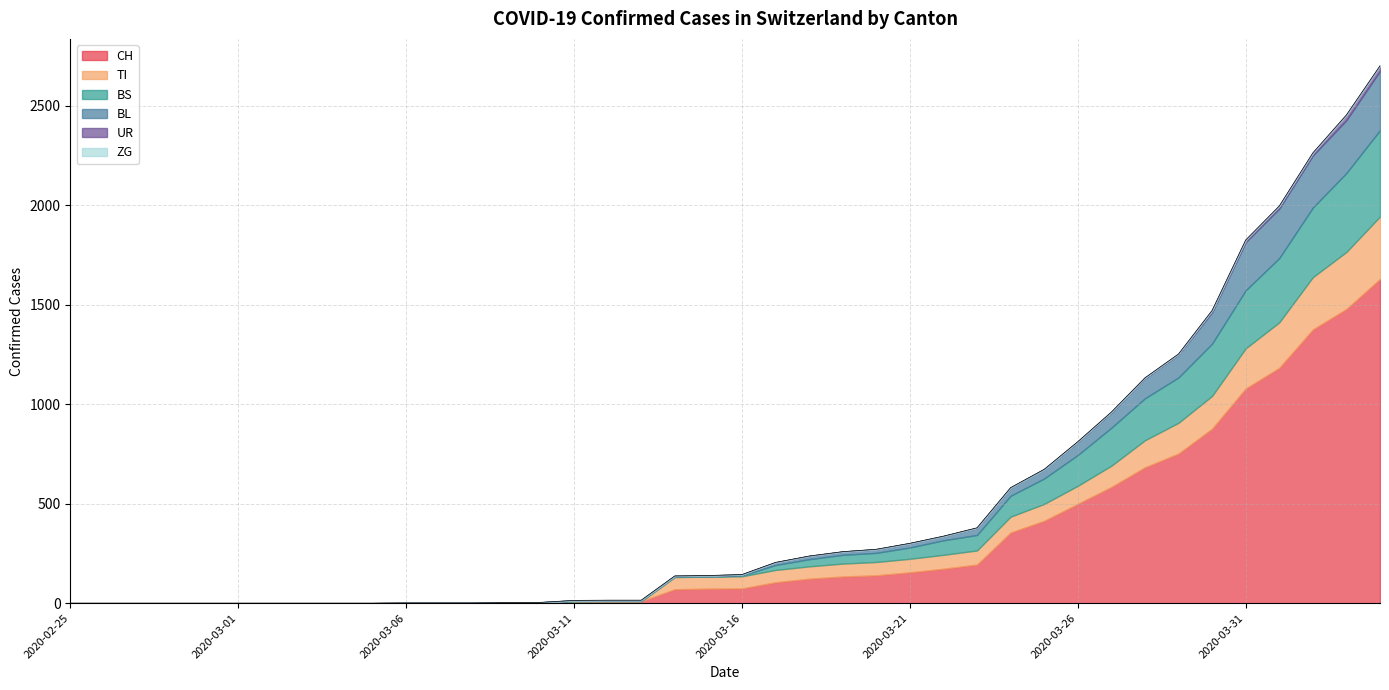

True or false: UR and BS cross at least once.

False